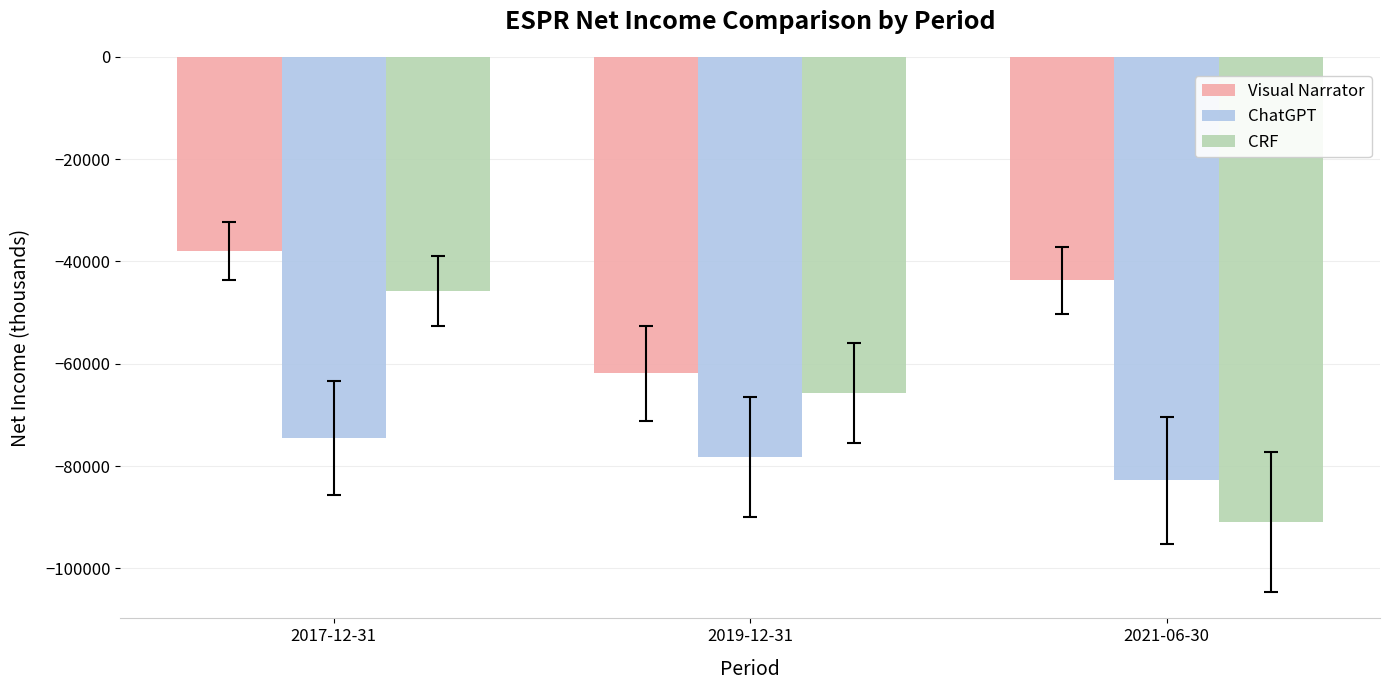

At which label does Visual Narrator reach its minimum?

2019-12-31